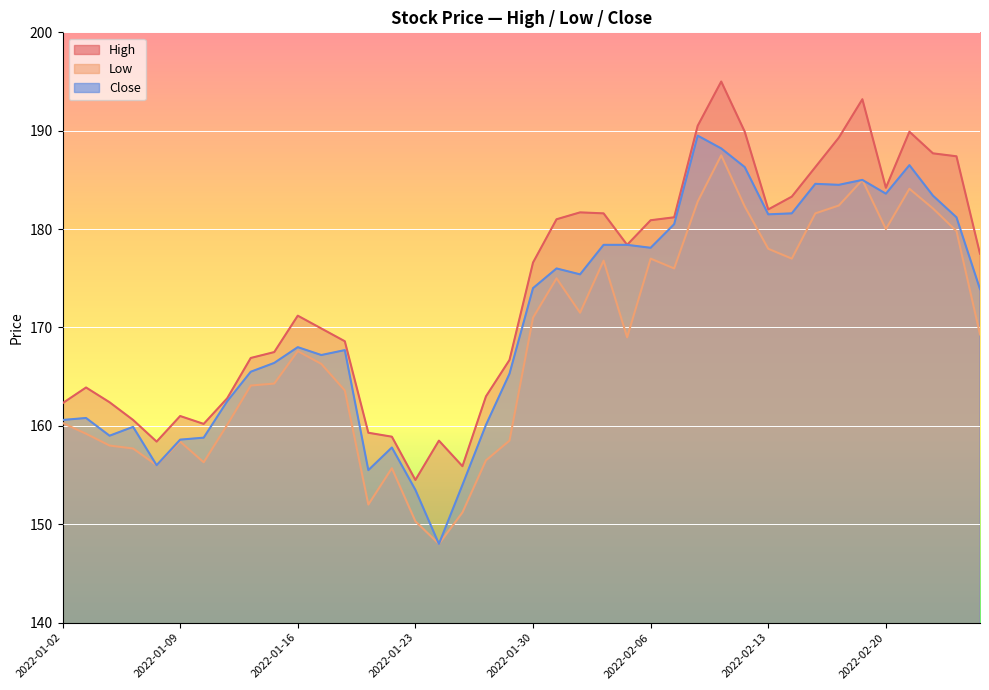

Between 2022-02-21 and 2022-02-22, which series saw the biggest shift?

Close